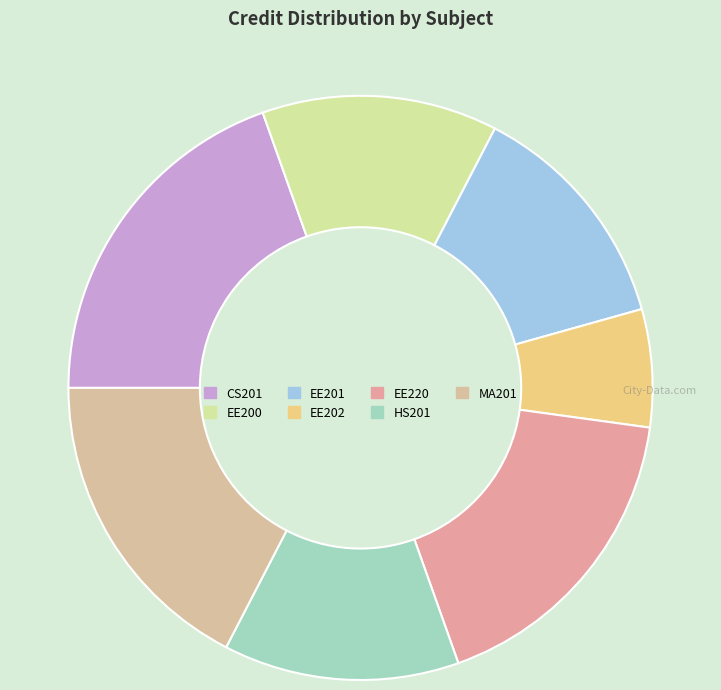

Is the sum of EE201 and HS201 greater than half?

No